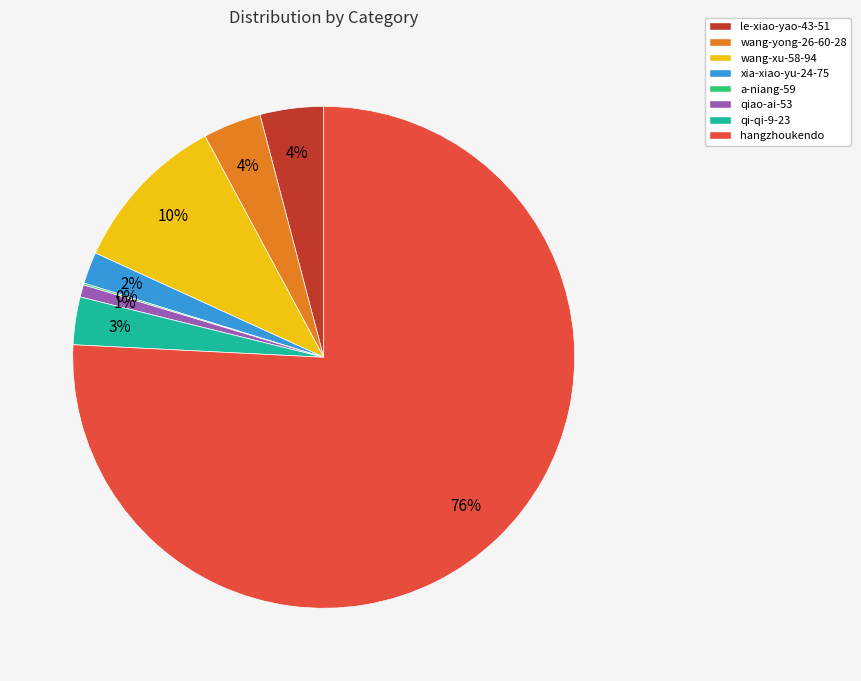

True or false: wang-xu-58-94 accounts for 1% of the total.

False